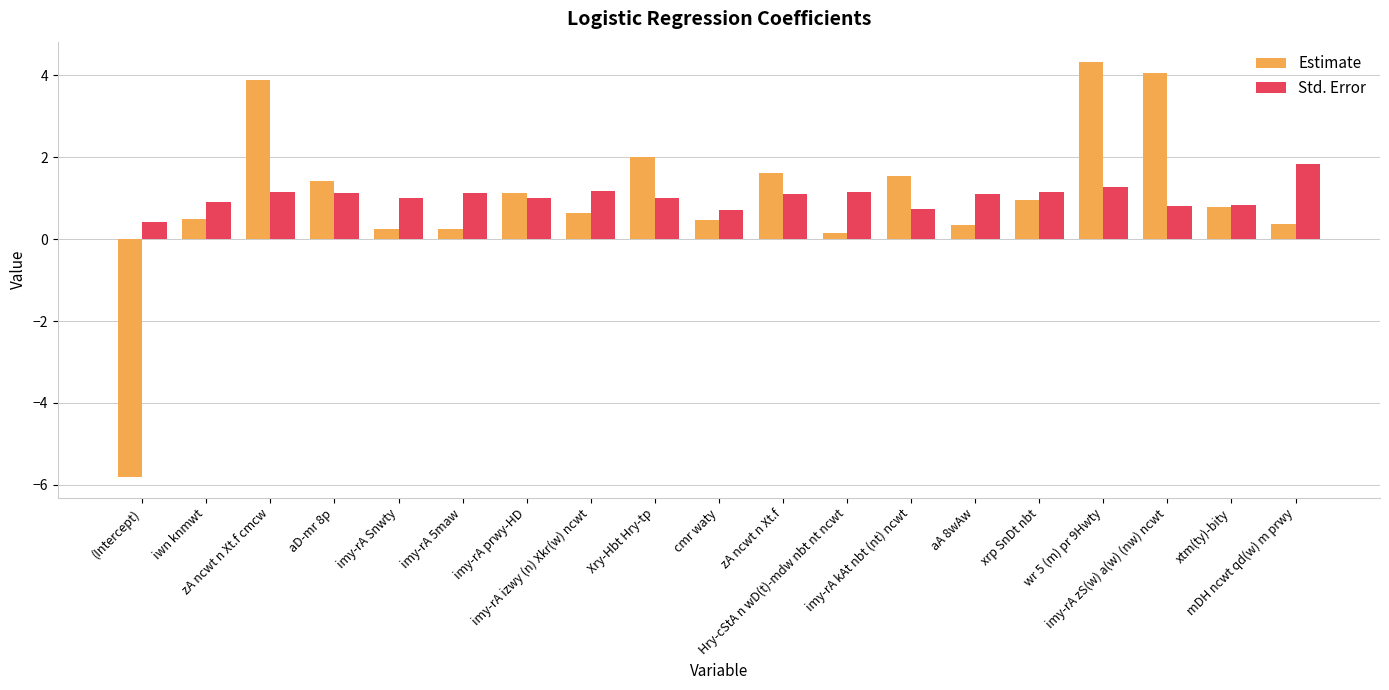

What position from the right is imy-rA zS(w) a(w) (nw) ncwt?

3